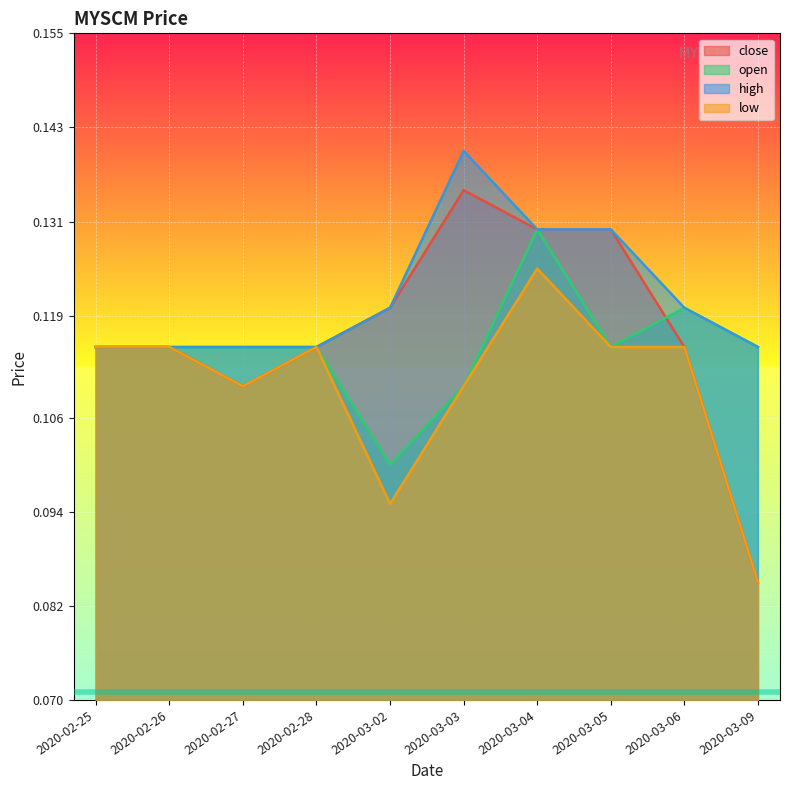

Which has a higher value, 2020-02-27 or 2020-03-02?

2020-03-02